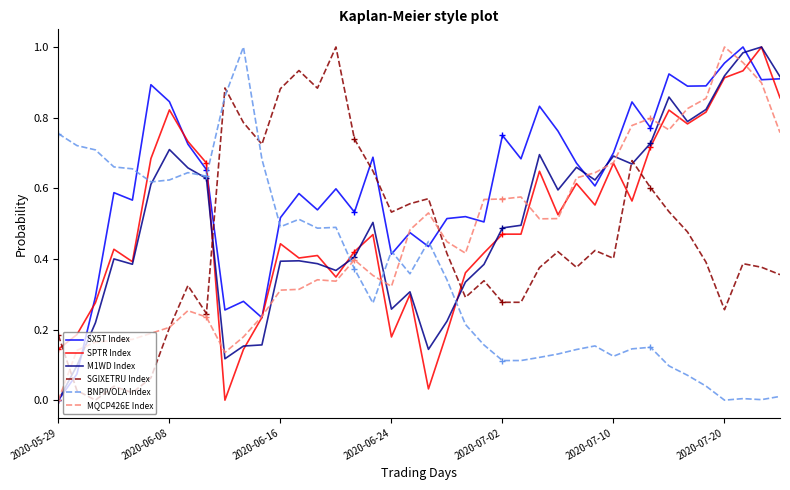

What are all the series names shown in the legend?

SX5T Index, SPTR Index, M1WD Index, SGIXETRU Index, BNPIVOLA Index, MQCP426E Index